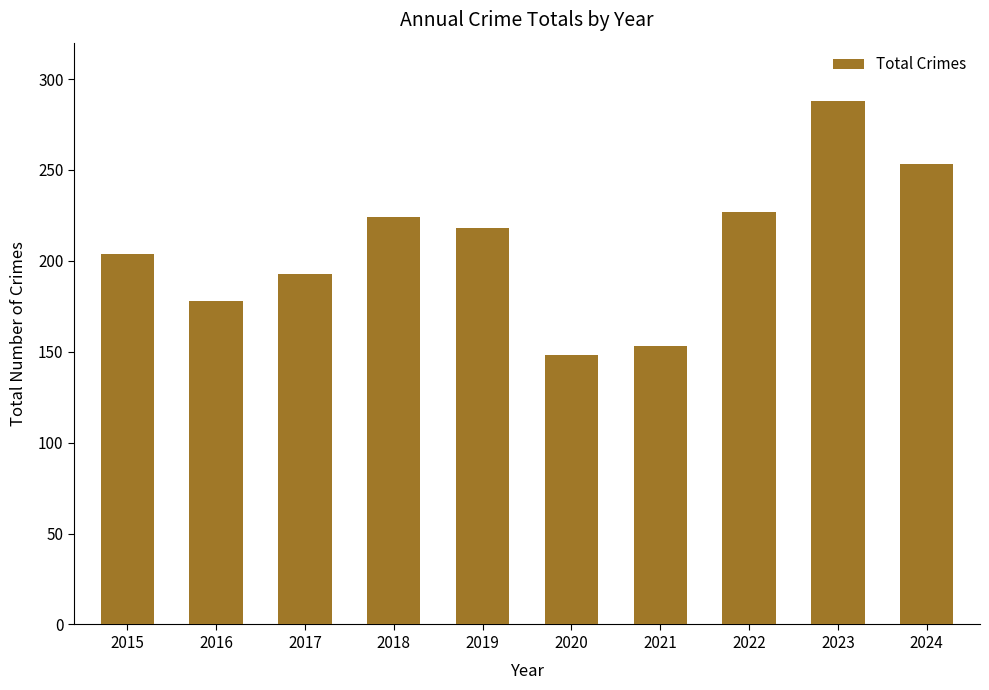

Reading right to left, extract all data points from this chart.

253	288	227	153	148	218	224	193	178	204